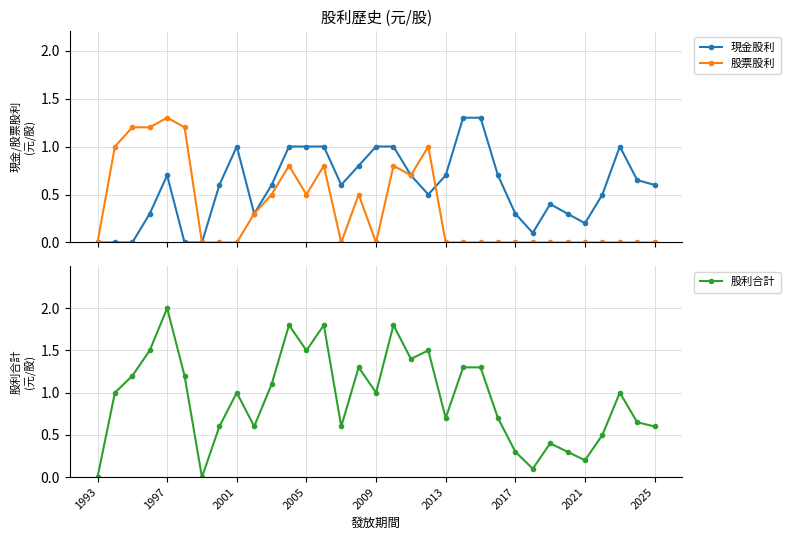

List the series in order of their peak value, highest first.

股利合計, 現金股利, 股票股利